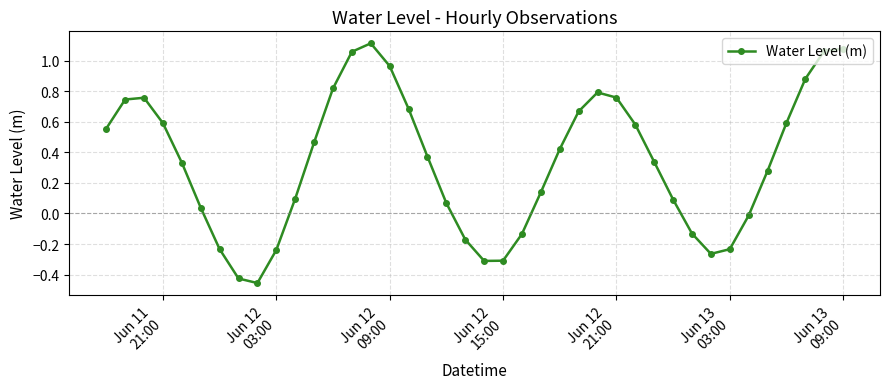

What is the sum of all values?

13.4